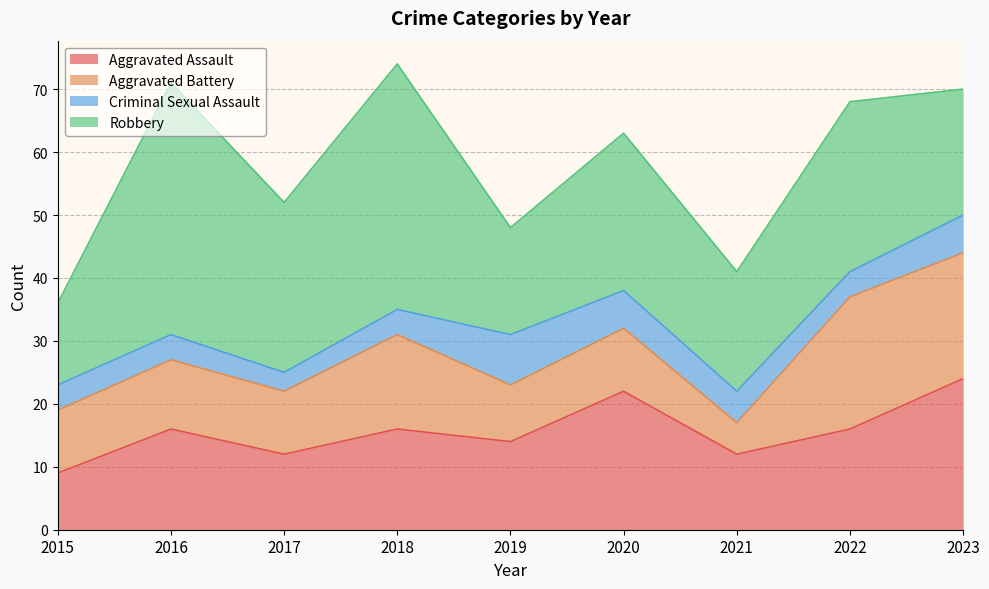

Which series changed the most between 2019 and 2020?

Aggravated Assault